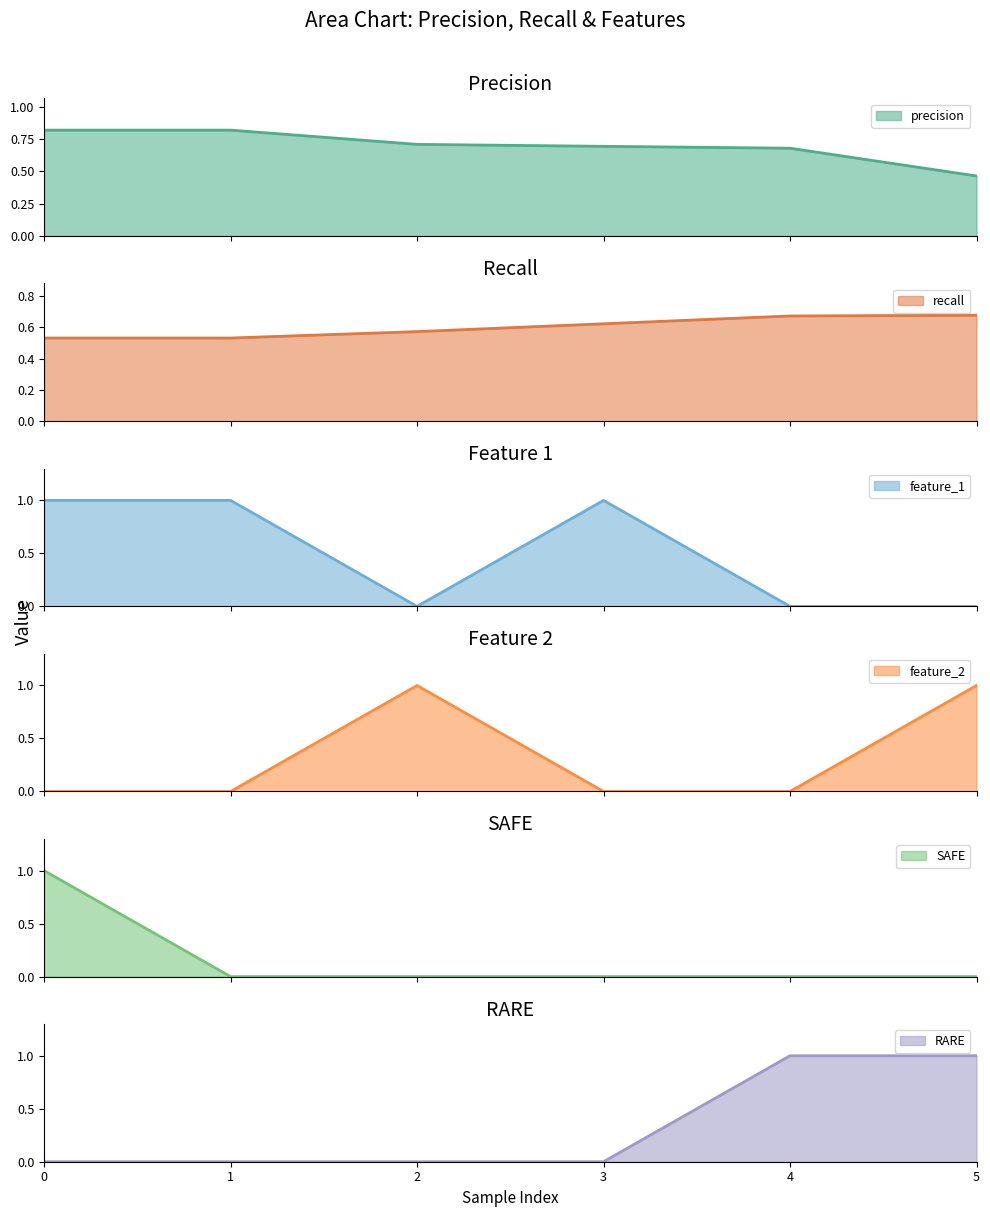

Is the value of recall at 4 greater than the value of precision at 4?

No